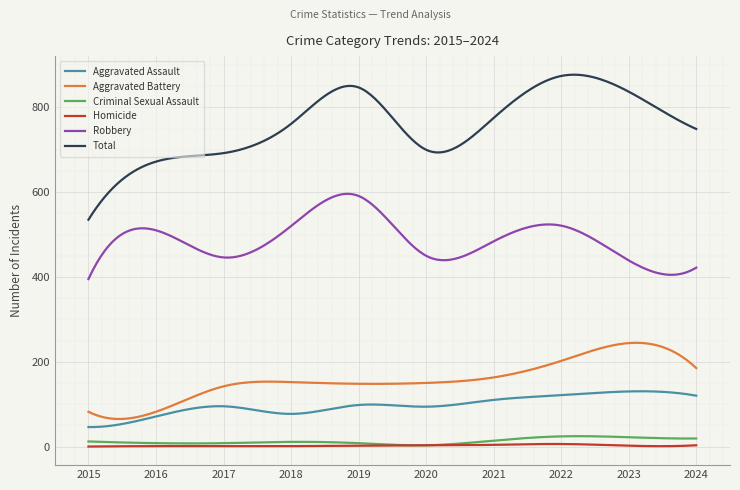

True or false: Aggravated Battery and Aggravated Assault cross at least once.

False